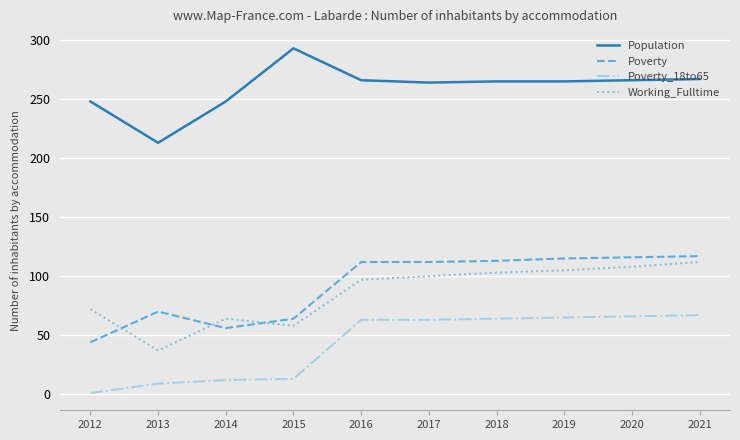

Is it true that Working_Fulltime equals 47 at 2019?

False